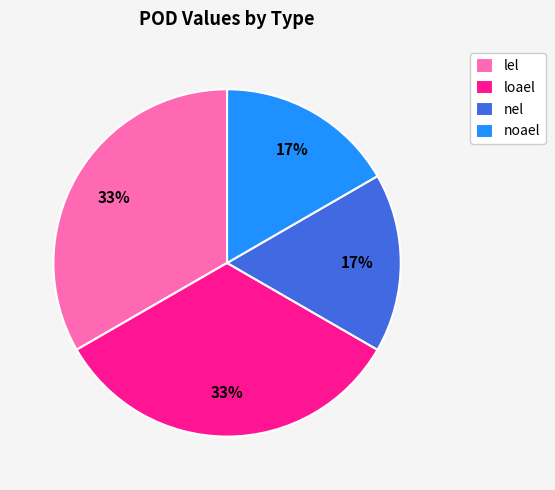

Is nel the majority of the pie?

No